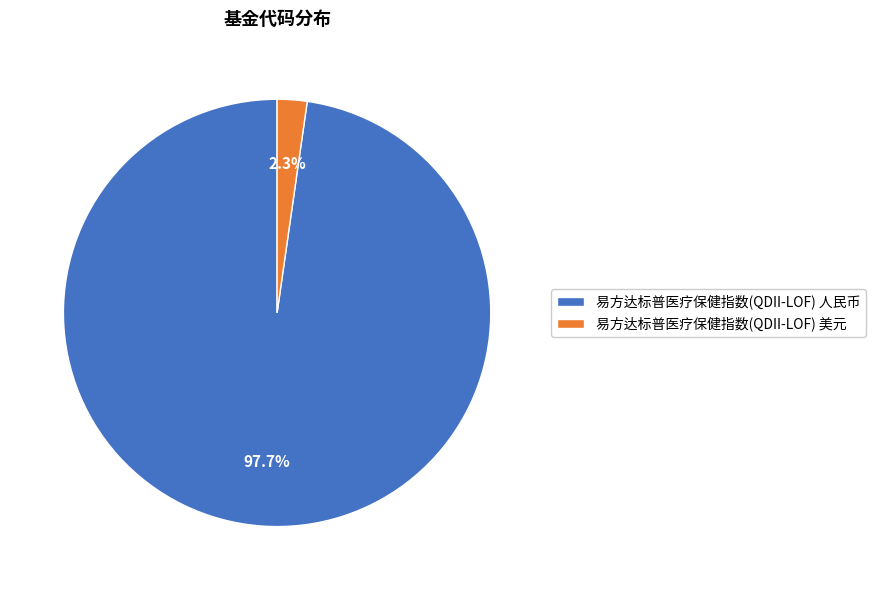

To the nearest percent, what is the average slice percentage?

50%